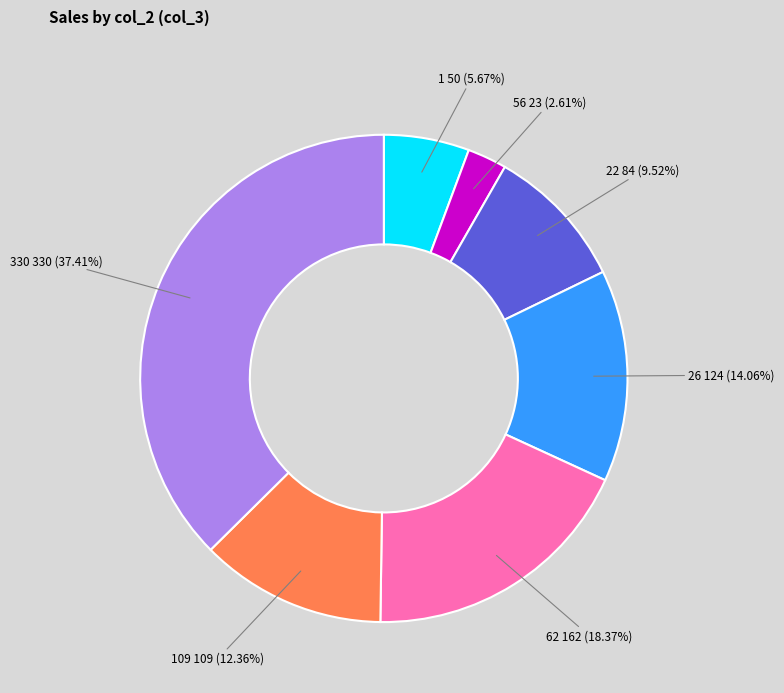

Approximately how many times larger is the value at 56 23 (2.61%) compared to 22 84 (9.52%)?

0.3